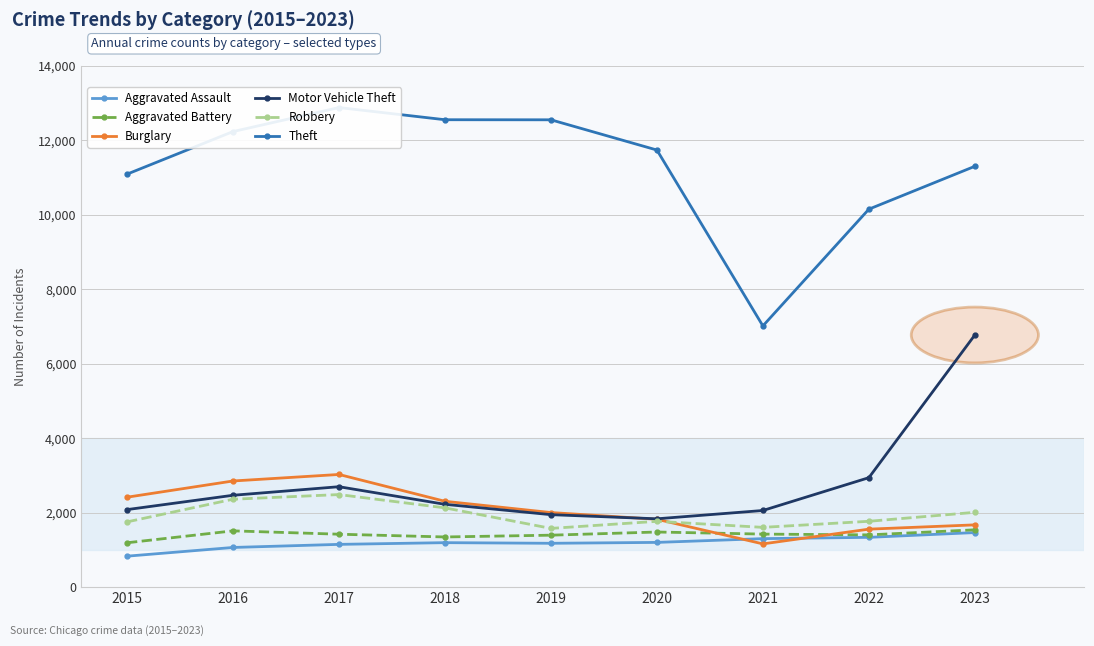

True or false: Robbery and Burglary cross at least once.

True